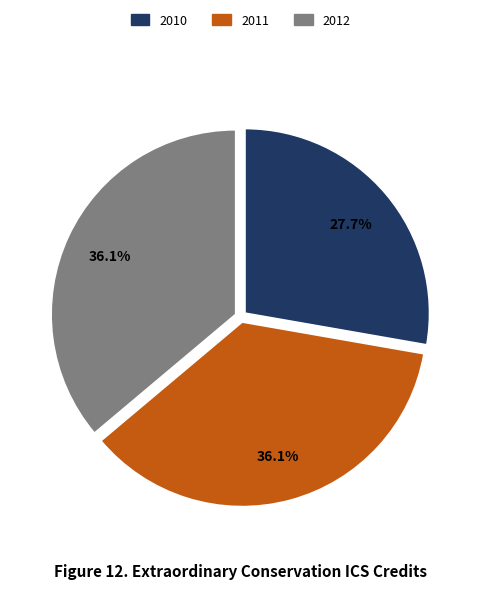

What is the smallest slice in the pie chart?

2010